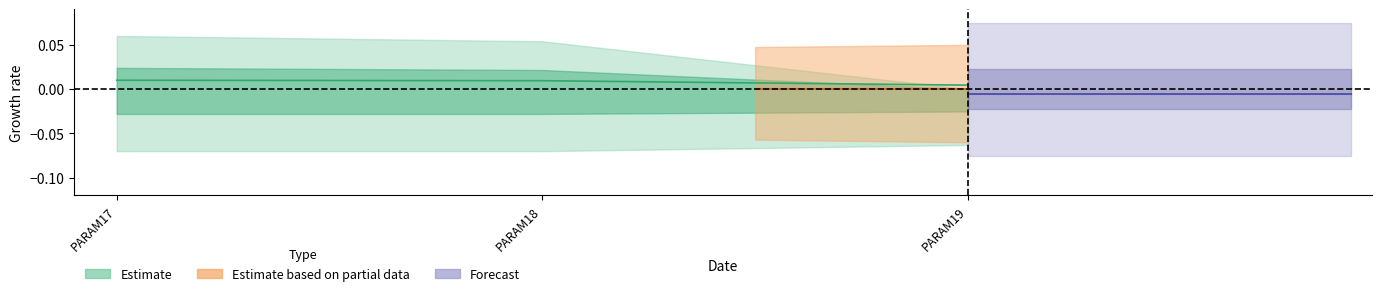

Does the chart have visible grid lines?

No